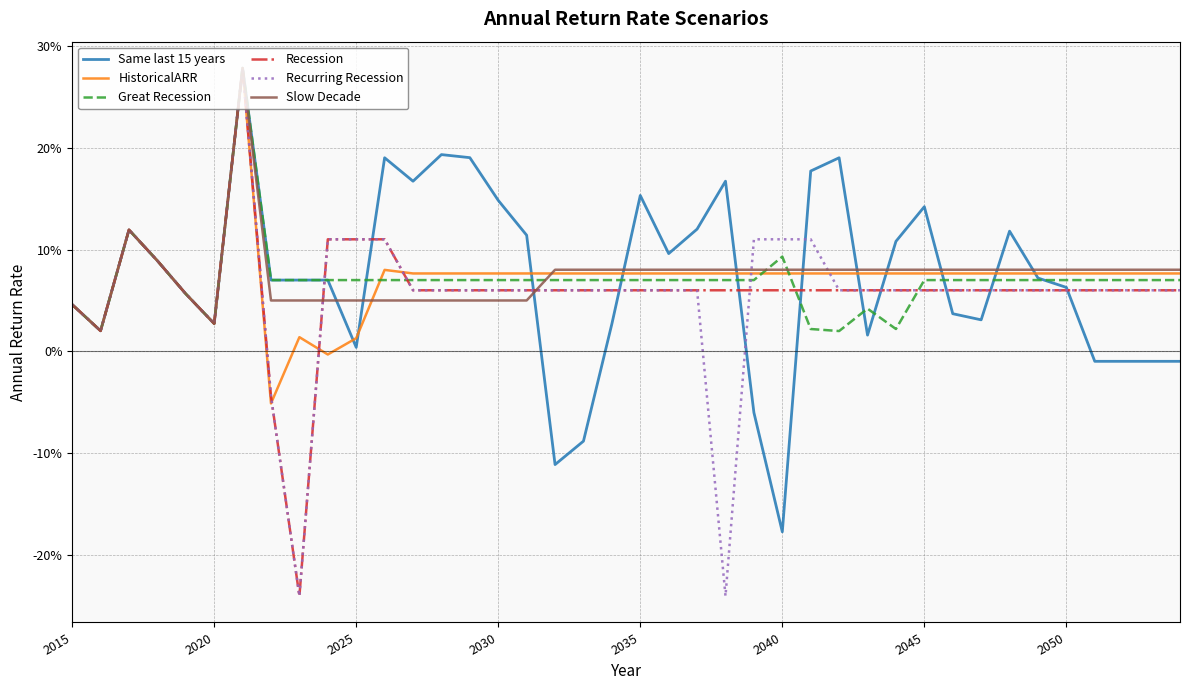

Where does the Same last 15 years series first go above 0?

2015